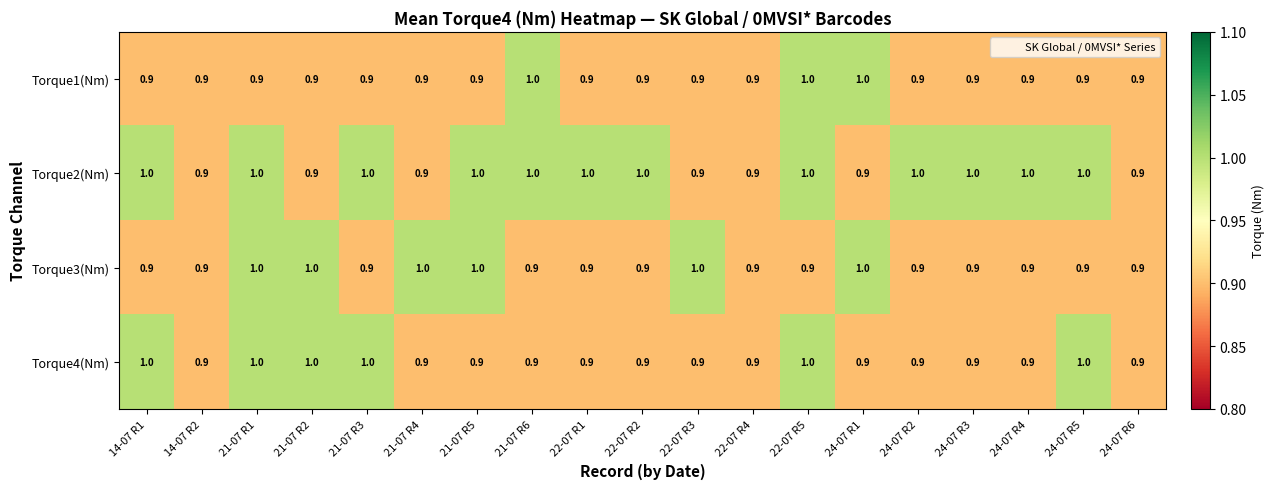

What is the minimum value for Torque4(Nm)?

0.9